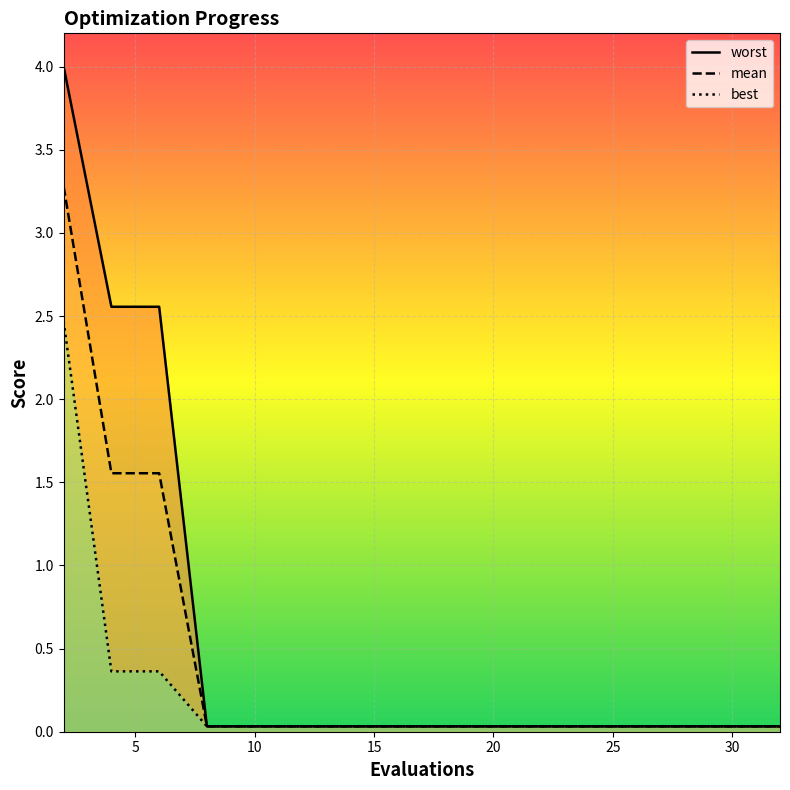

Which series has the widest spread of values?

worst